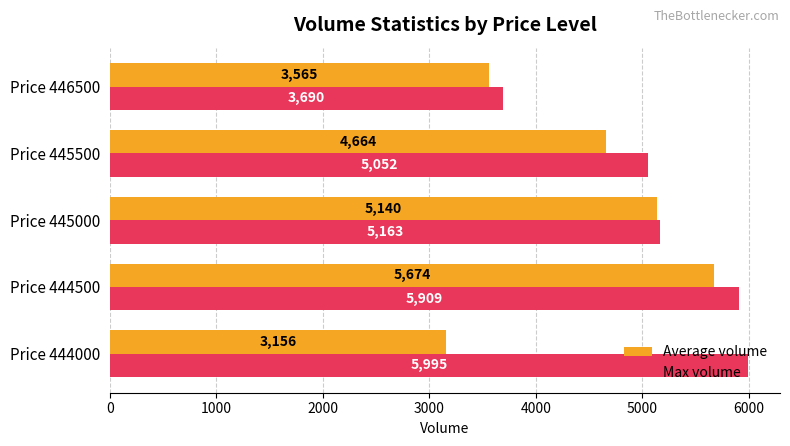

The Max volume series shows 1844 at Price 446500. True or false?

False